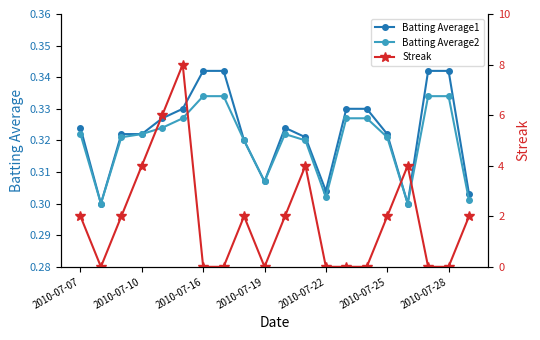

True or false: Batting Average2 and Batting Average1 intersect in this chart.

False